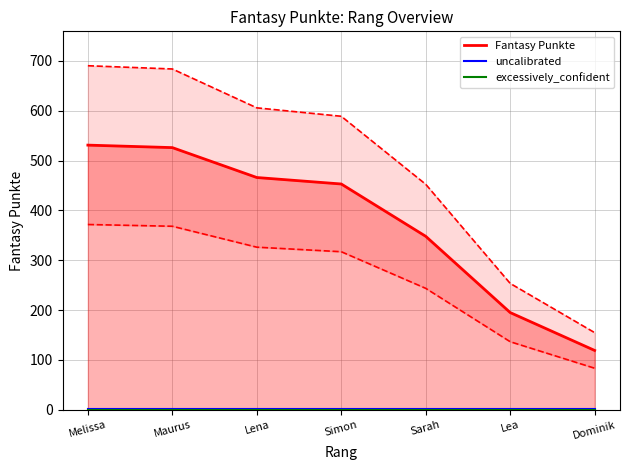

Which series has the largest range (max minus min)?

Fantasy Punkte